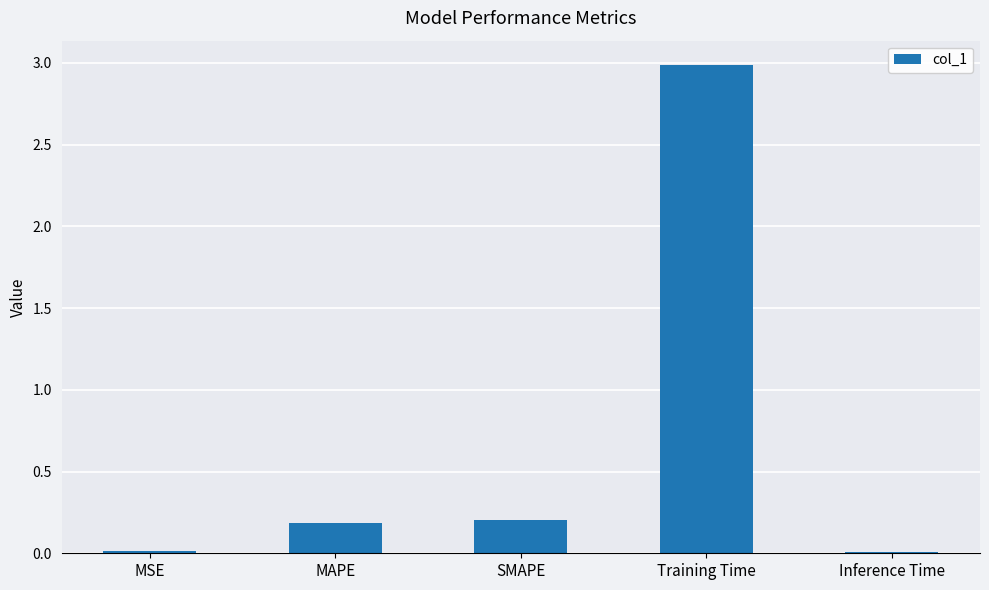

True or false: the data shows 0.0 at Inference Time.

True